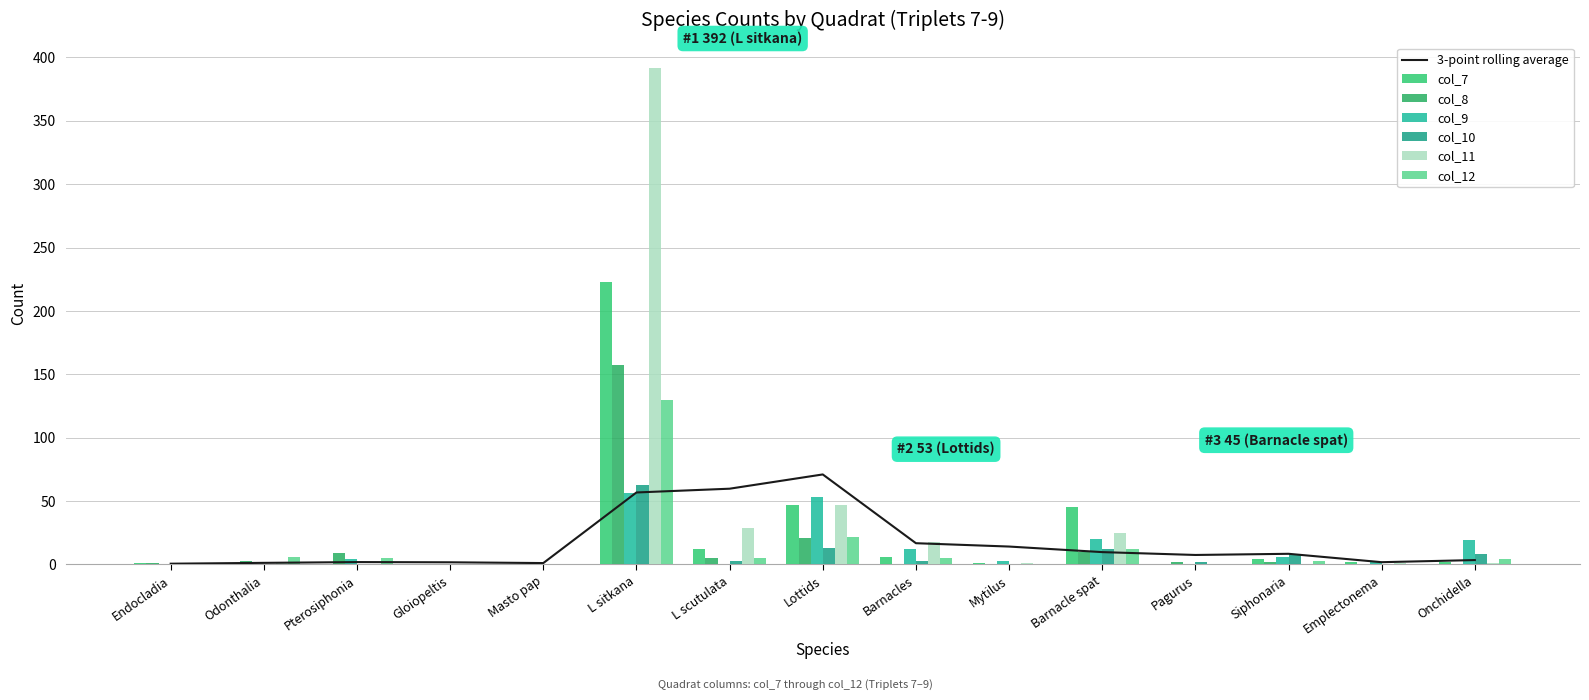

Reading right to left, what are all the values shown in this chart?

col_7: 2.0	2.0	4.0	0.0	45.0	1.0	6.0	47.0	12.0	223.0	0.0	0.0	0.0	0.0	1.0
col_8: 0.0	0.0	2.0	2.0	10.0	0.5	0.5	21.0	5.0	157.0	0.0	0.0	9.0	3.0	1.0
col_9: 19.0	2.0	6.0	0.0	20.0	3.0	12.0	53.0	0.0	56.0	0.0	0.0	4.0	0.5	0.5
col_10: 8.0	0.0	8.0	2.0	12.0	0.5	3.0	13.0	3.0	63.0	0.5	0.0	0.0	0.0	0.0
col_11: 1.0	1.0	0.0	0.0	25.0	1.0	18.0	47.0	29.0	392.0	0.0	0.5	0.5	2.0	0.5
col_12: 4.0	0.0	3.0	0.0	12.0	0.5	5.0	22.0	5.0	130.0	0.0	0.0	5.0	6.0	0.5